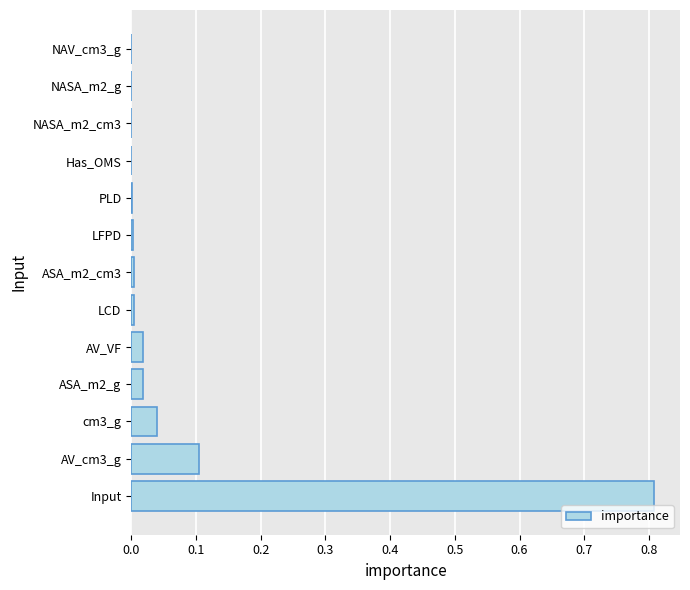

At which category does the chart reach its peak across all series?

Input